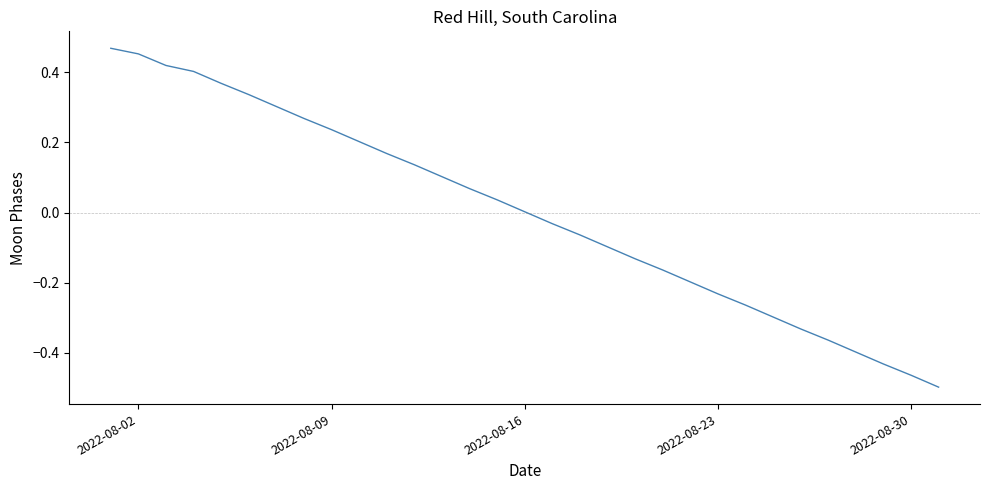

What is the difference between the maximum and minimum values?

1.0